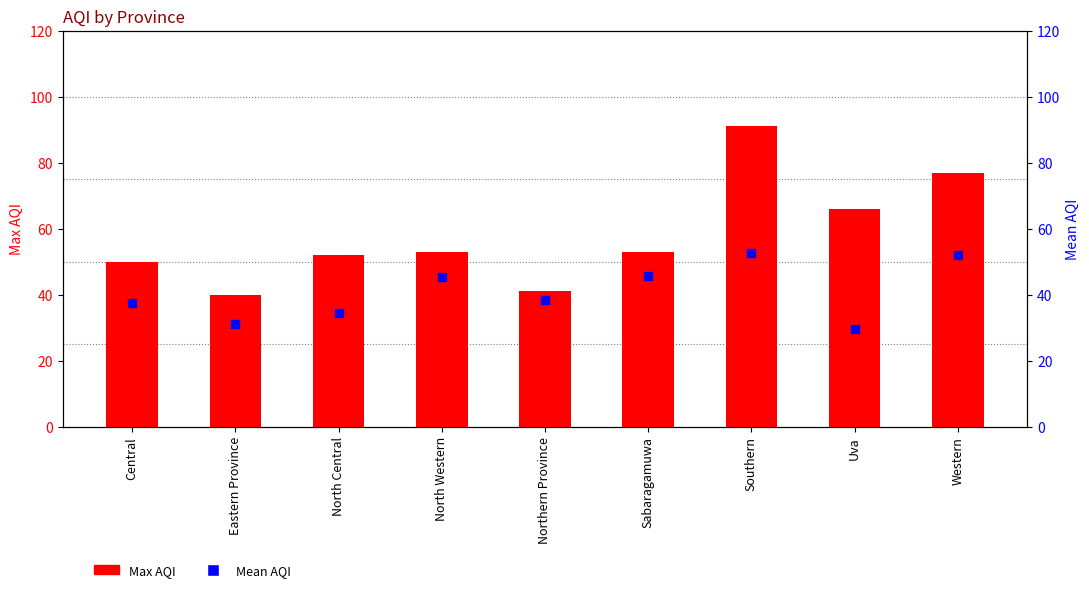

What is the total value across all series at Sabaragamuwa?

98.5